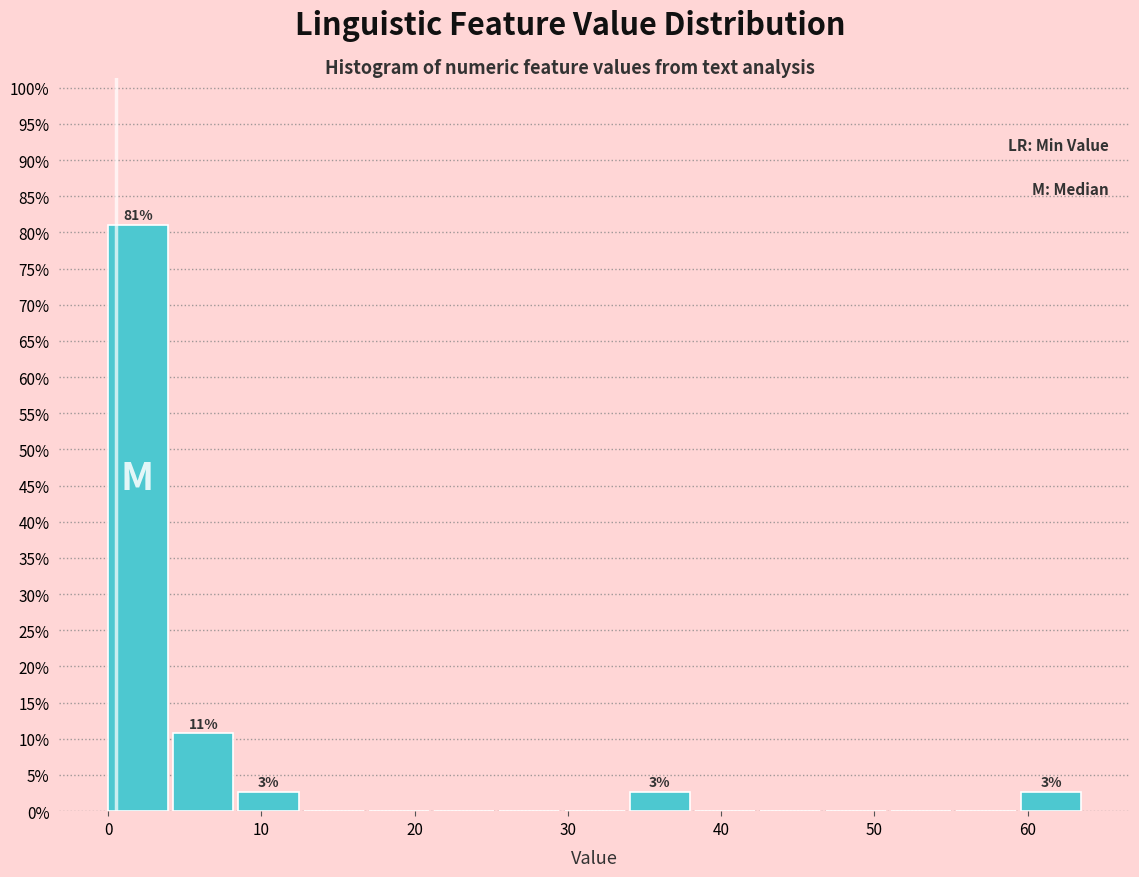

Which range on the x-axis has the tallest bar?

0 to 4